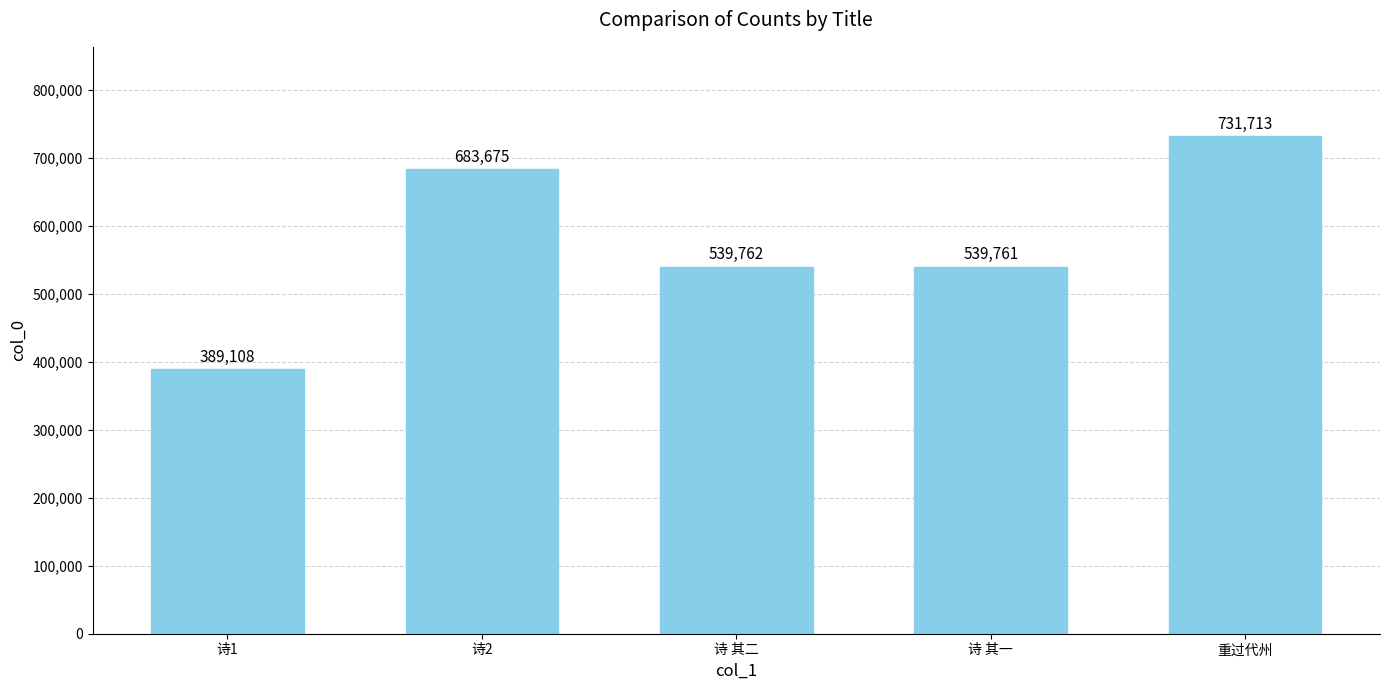

What is the change in value from 诗 其一 to 重过代州?

+191952